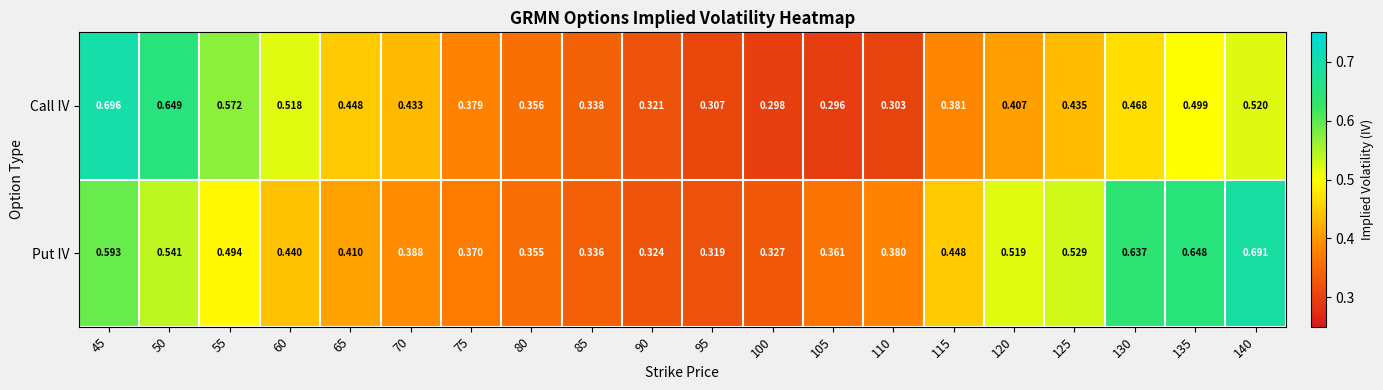

List the series in order of their overall mean, lowest first.

Call IV, Put IV